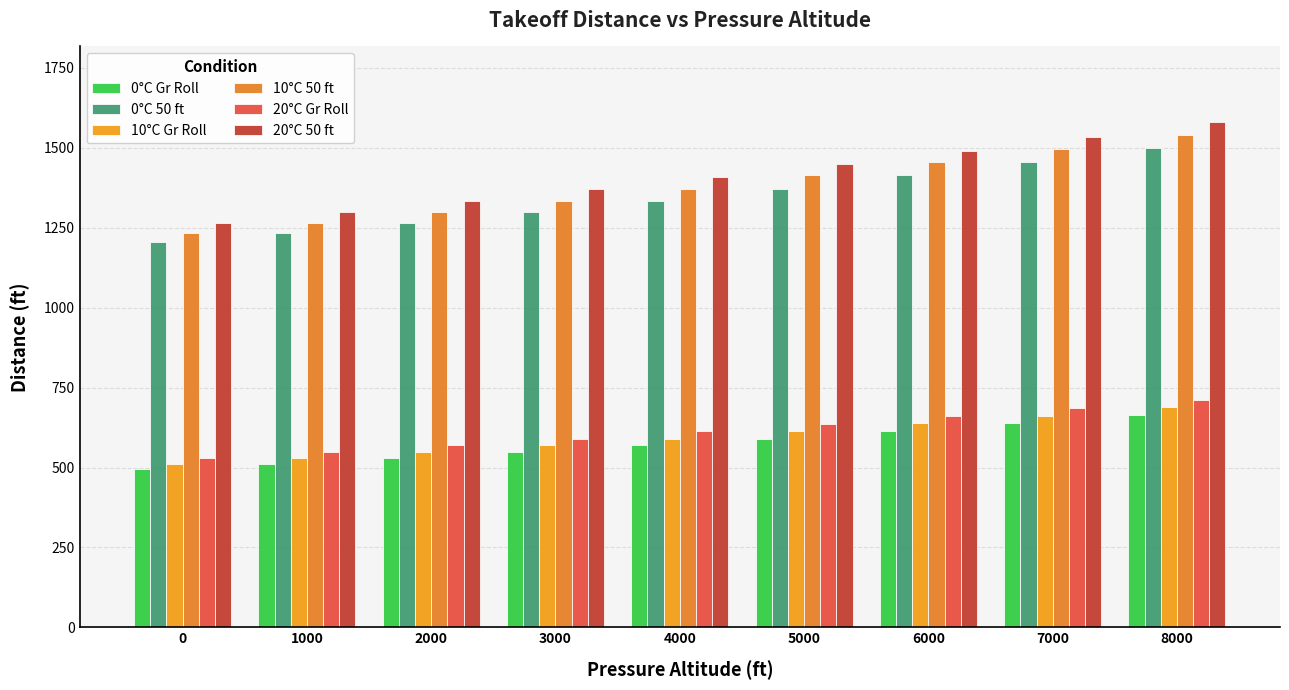

Reading right to left, what are all the values shown in this chart?

0°C Gr Roll: 8000=665	7000=640	6000=615	5000=590	4000=570	3000=550	2000=530	1000=510	0=495
0°C 50 ft: 8000=1500	7000=1455	6000=1415	5000=1370	4000=1335	3000=1300	2000=1265	1000=1235	0=1205
10°C Gr Roll: 8000=690	7000=660	6000=640	5000=615	4000=590	3000=570	2000=550	1000=530	0=510
10°C 50 ft: 8000=1540	7000=1495	6000=1455	5000=1415	4000=1370	3000=1335	2000=1300	1000=1265	0=1235
20°C Gr Roll: 8000=710	7000=685	6000=660	5000=635	4000=615	3000=590	2000=570	1000=550	0=530
20°C 50 ft: 8000=1580	7000=1535	6000=1490	5000=1450	4000=1410	3000=1370	2000=1335	1000=1300	0=1265